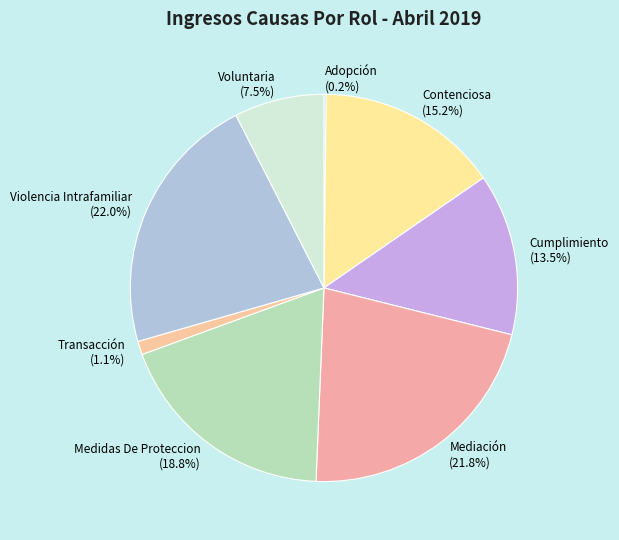

Approximately how many times larger is the value at Cumplimiento compared to Voluntaria?

1.8